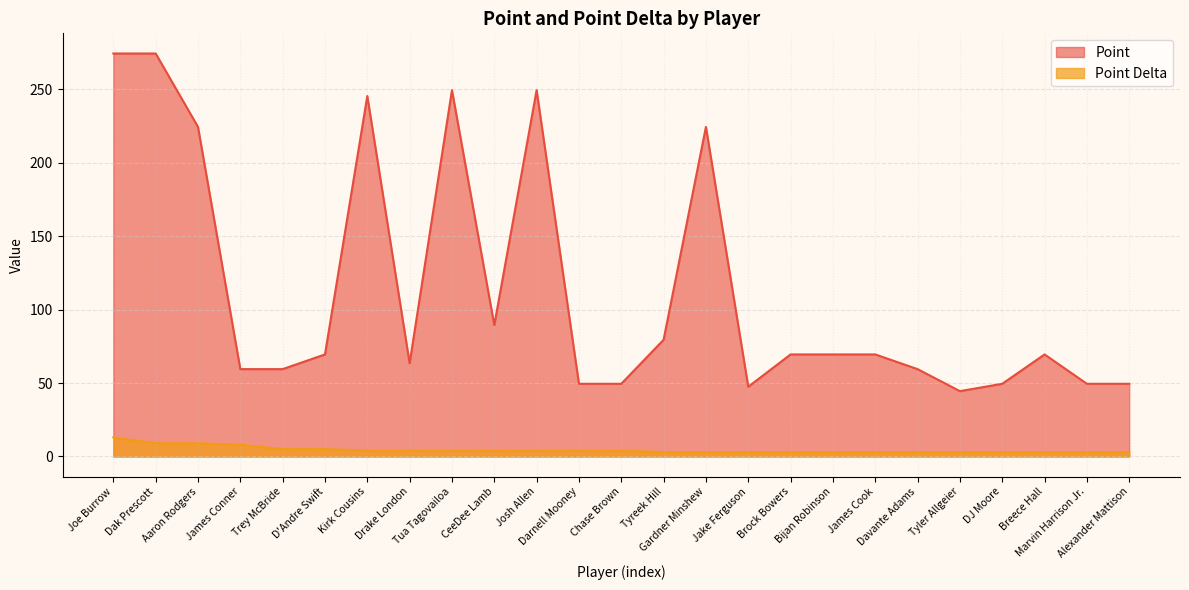

At which label does Point reach its peak?

Joe Burrow